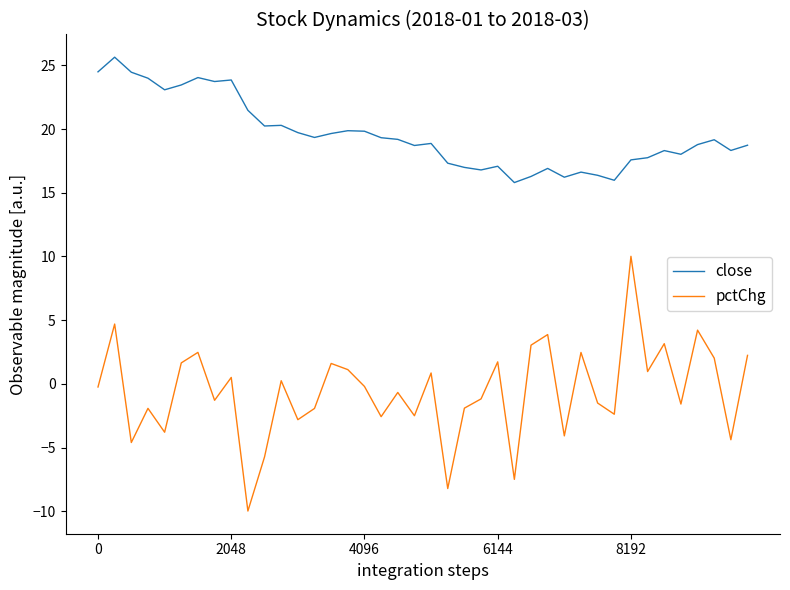

What is the difference between the maximum and minimum values in the close series?

9.8